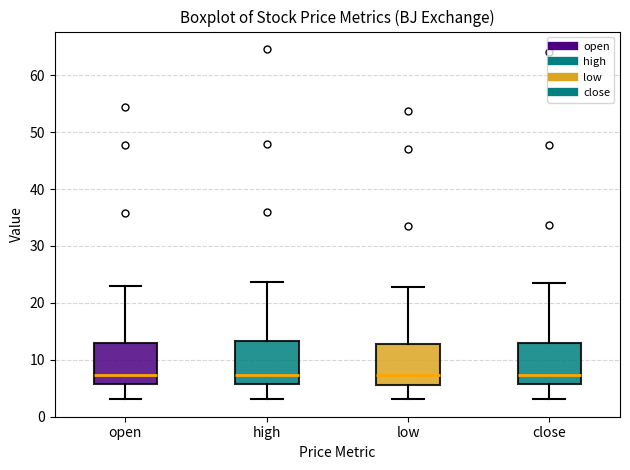

Where does the upper whisker of the box for close end on the y-axis? The values are not printed on the chart, so give them approximately, as read against the axis.

23